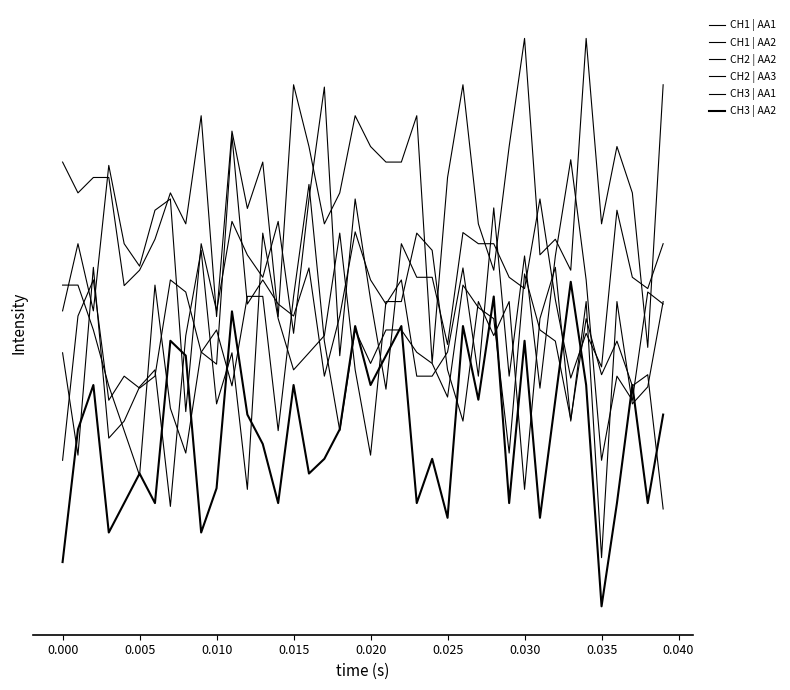

Is this an area chart (filled region under the line)?

No